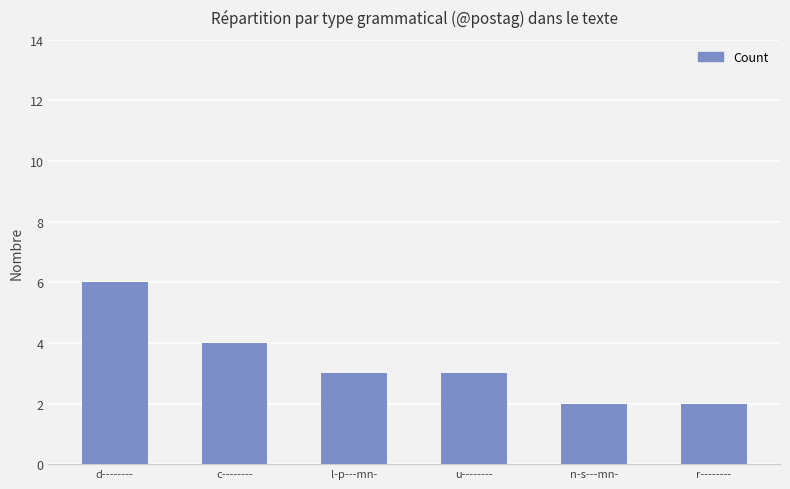

What is the sum of the values at n-s---mn- and d--------?

8